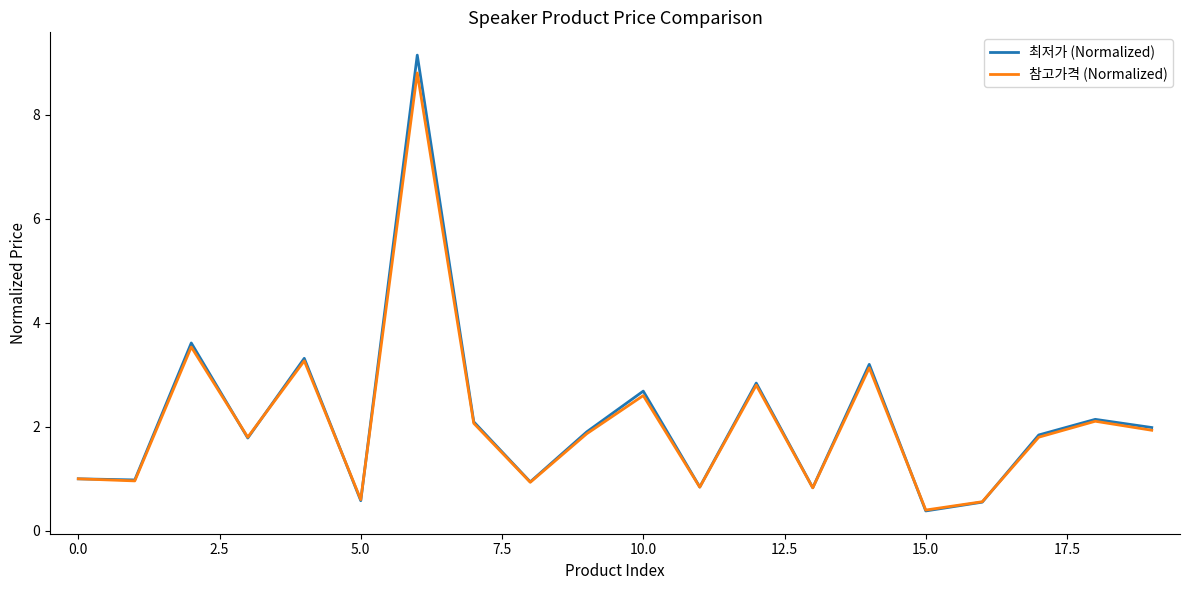

What is the smallest value displayed?

0.4